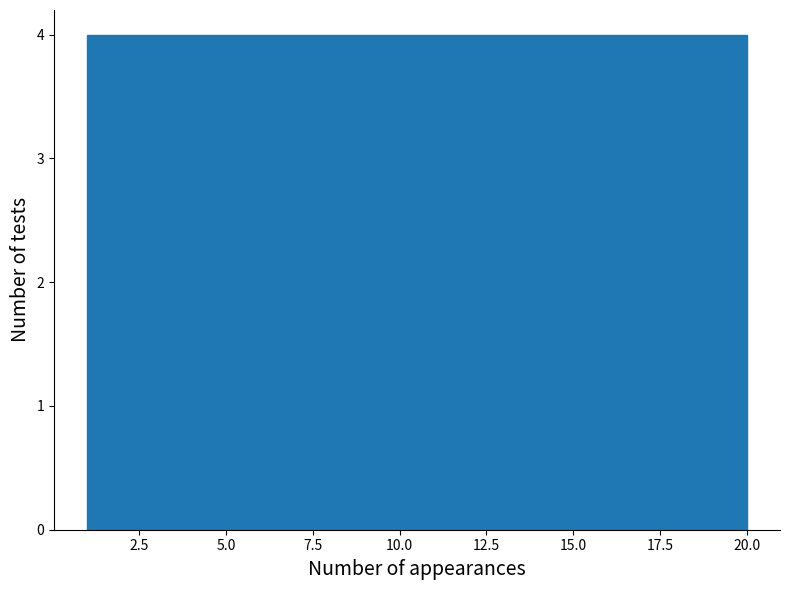

Reading left to right, transcribe this chart: for each bar, give the range it covers on the x-axis and its height. Neither the bar edges nor the heights are printed on the chart, so give them approximately, as read against the axes.

1.0 to 4.8: 4
4.8 to 8.6: 4
8.6 to 12.4: 4
12.4 to 16.2: 4
16.2 to 20.0: 4